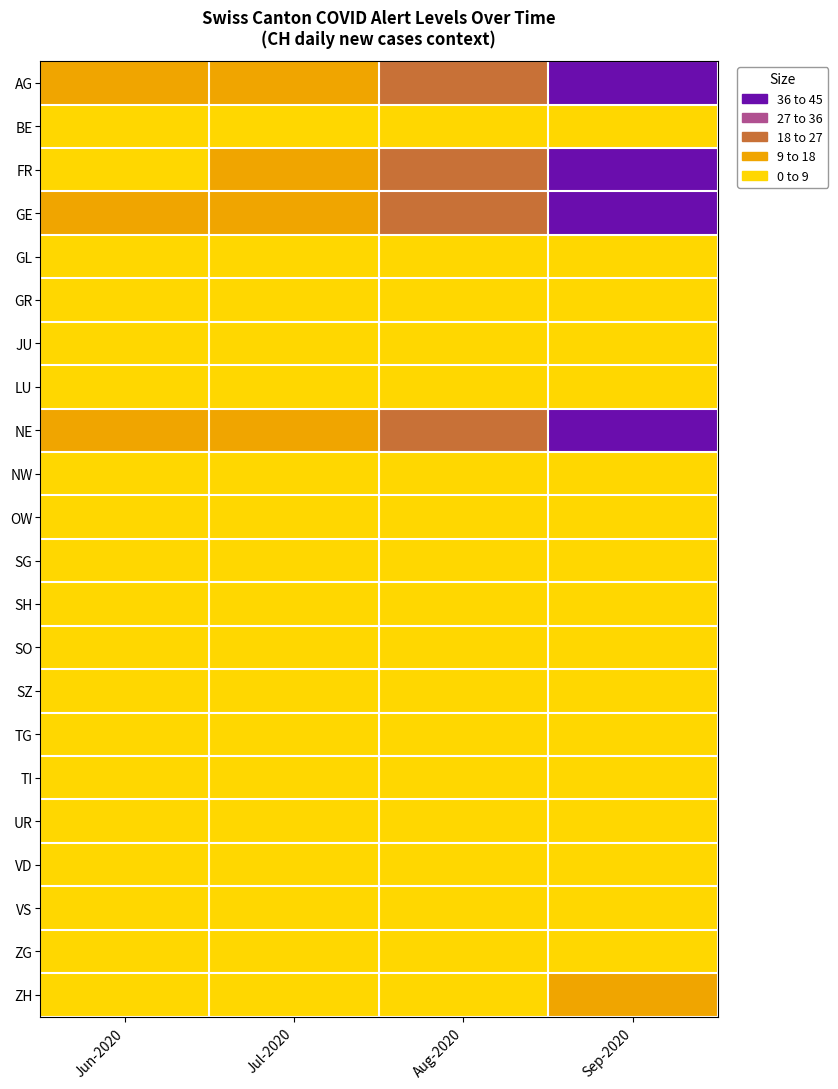

How many series are shown in this chart?

22